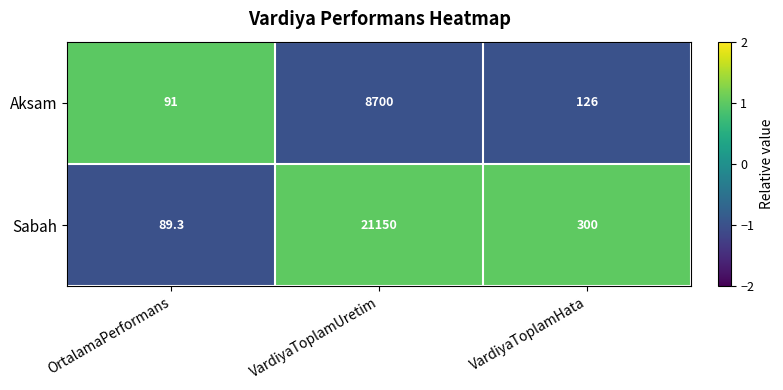

Which series has the largest range (max minus min)?

Sabah